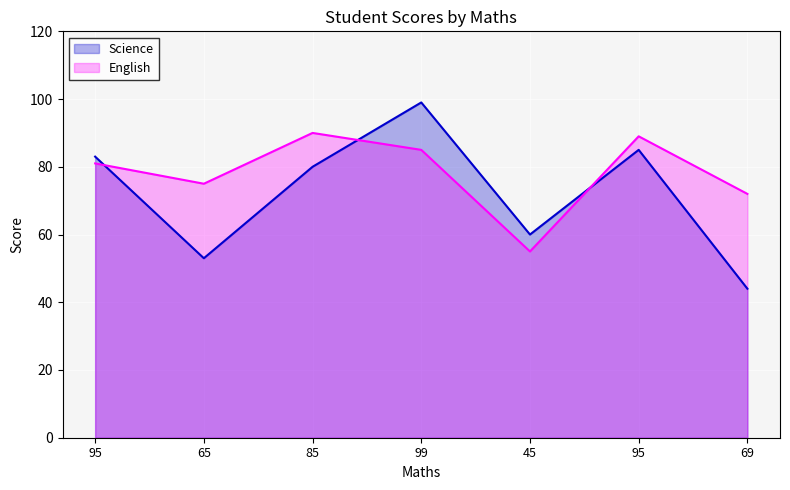

What is the total value across all series at 95?

164